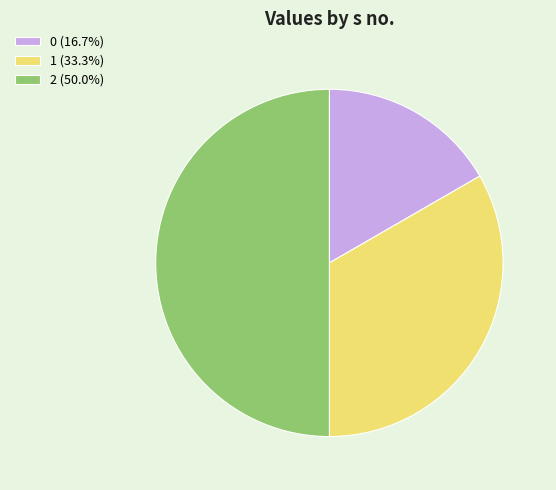

Rank the categories by value from lowest to highest.

0, 1, 2